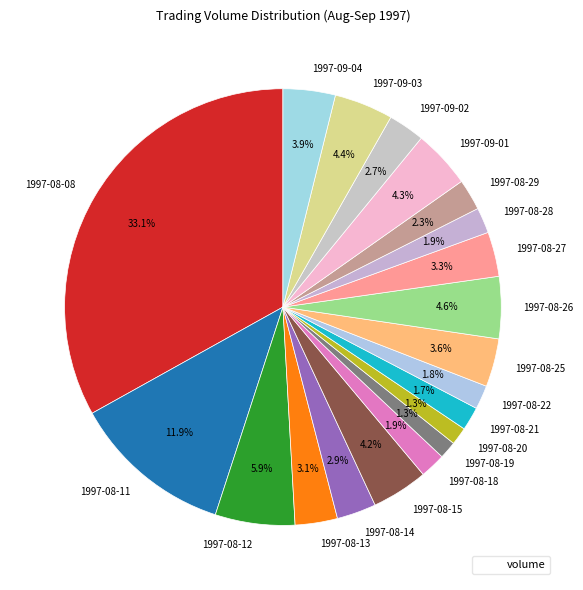

Which category has the biggest portion of the pie?

1997-08-08